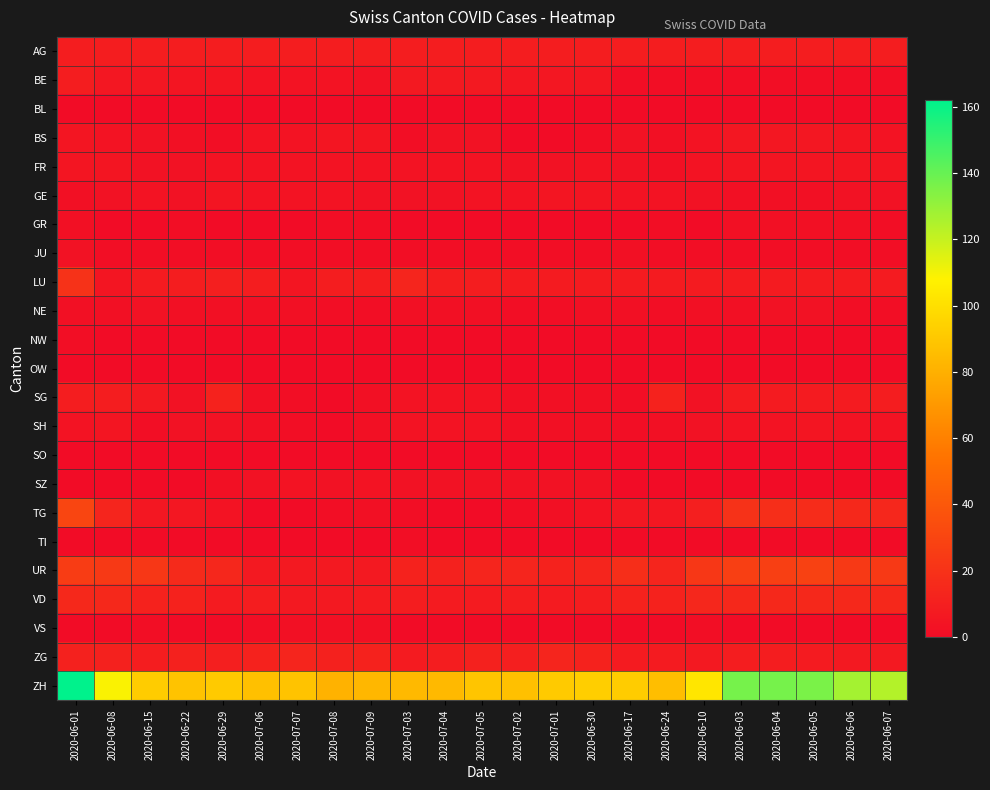

At 2020-06-17, list the series in order from smallest to largest.

BL, GR, NW, OW, SO, SZ, TI, VS, BE, SG, SH, JU, NE, BS, FR, GE, TG, LU, ZG, AG, VD, UR, ZH